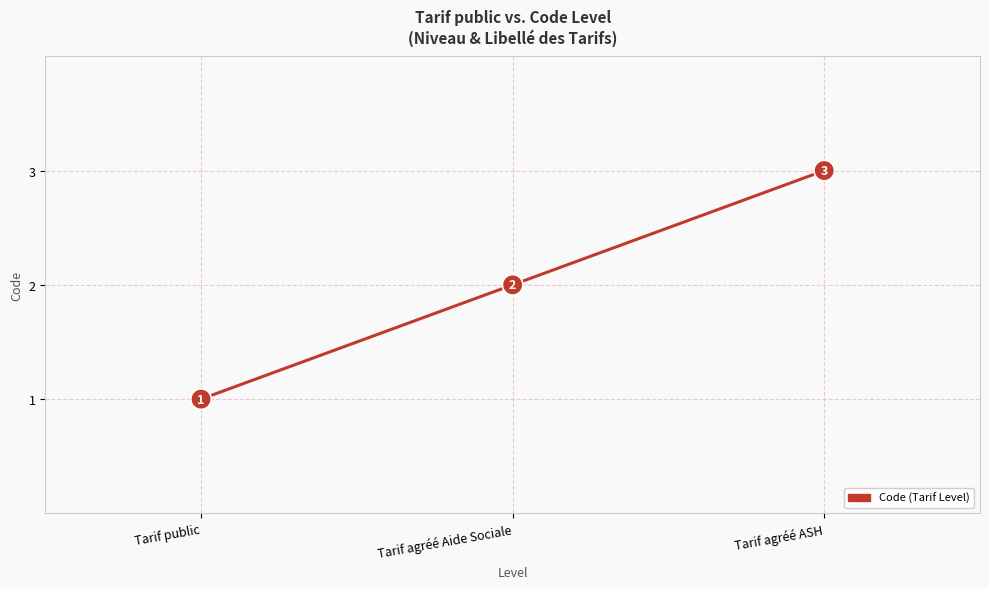

Reading left to right, transcribe all the data shown in this chart.

1	2	3